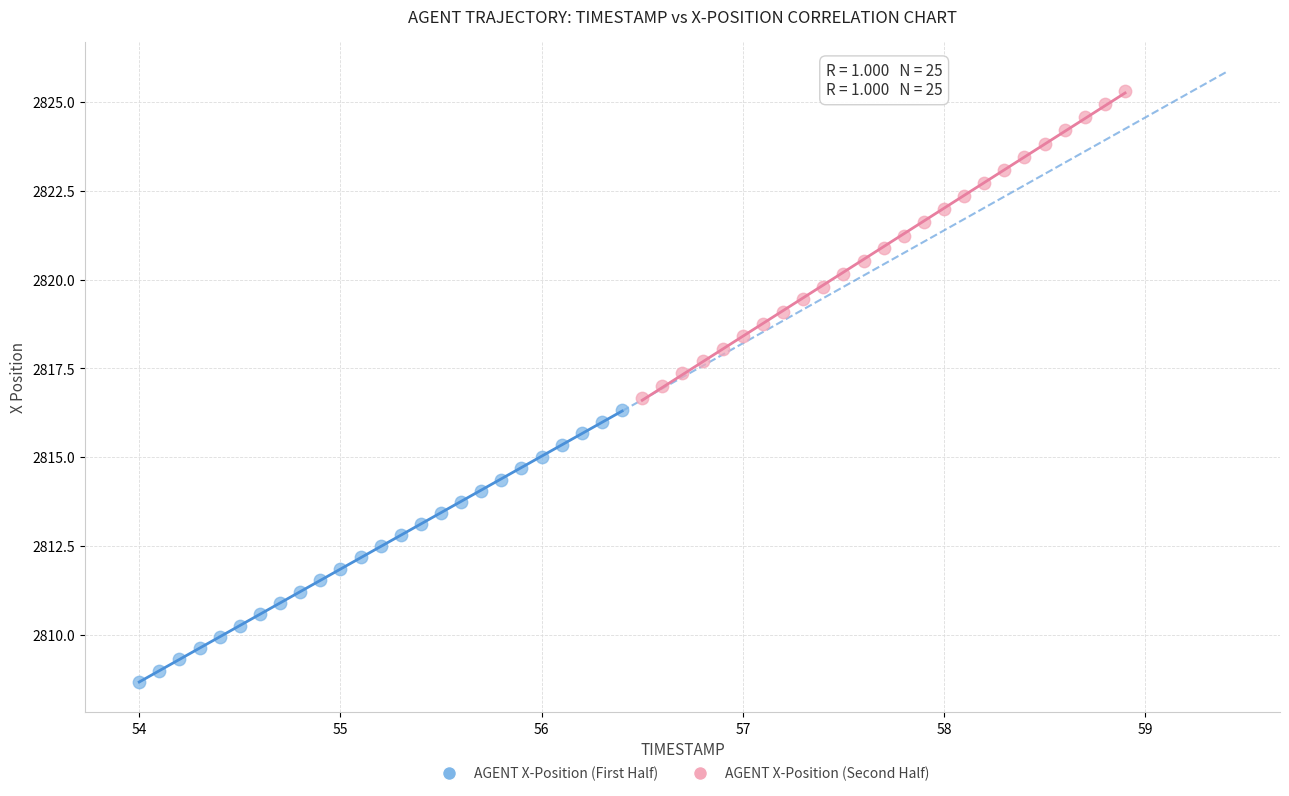

Which series reaches the maximum Y coordinate?

AGENT X-Position (Second Half)